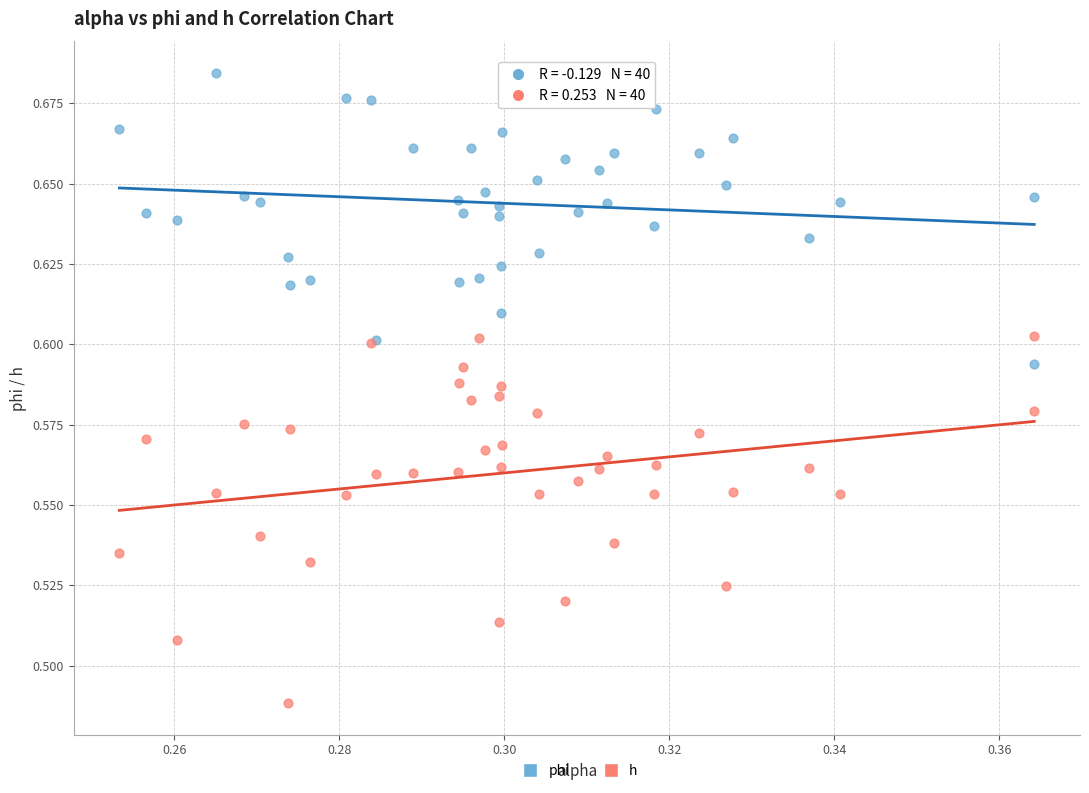

Which series reaches the maximum Y coordinate?

phi